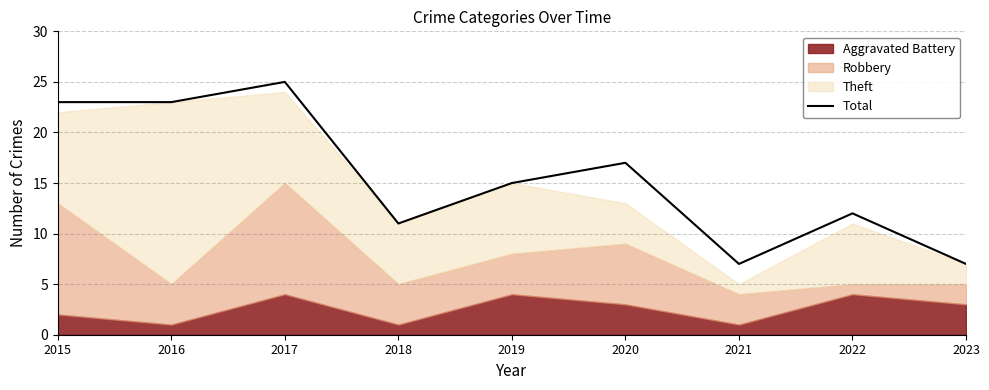

Is it true that the value at 2020 is 17?

True